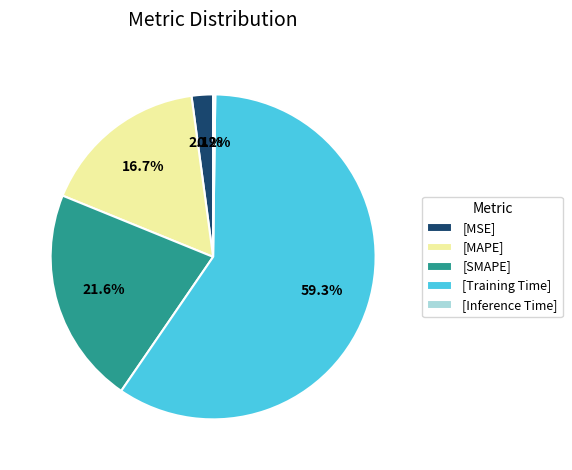

Which category has the biggest portion of the pie?

[Training Time]